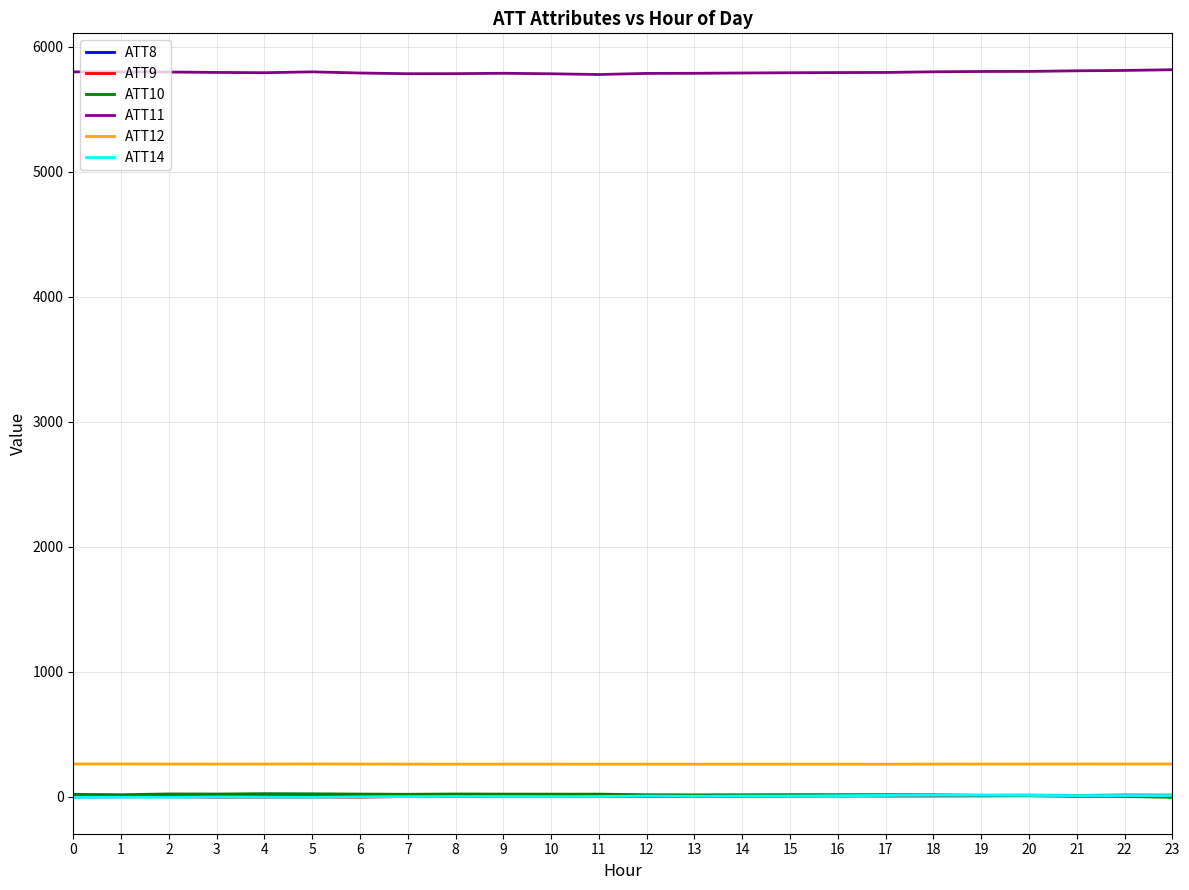

At how many categories does at least one series exceed 2119?

24